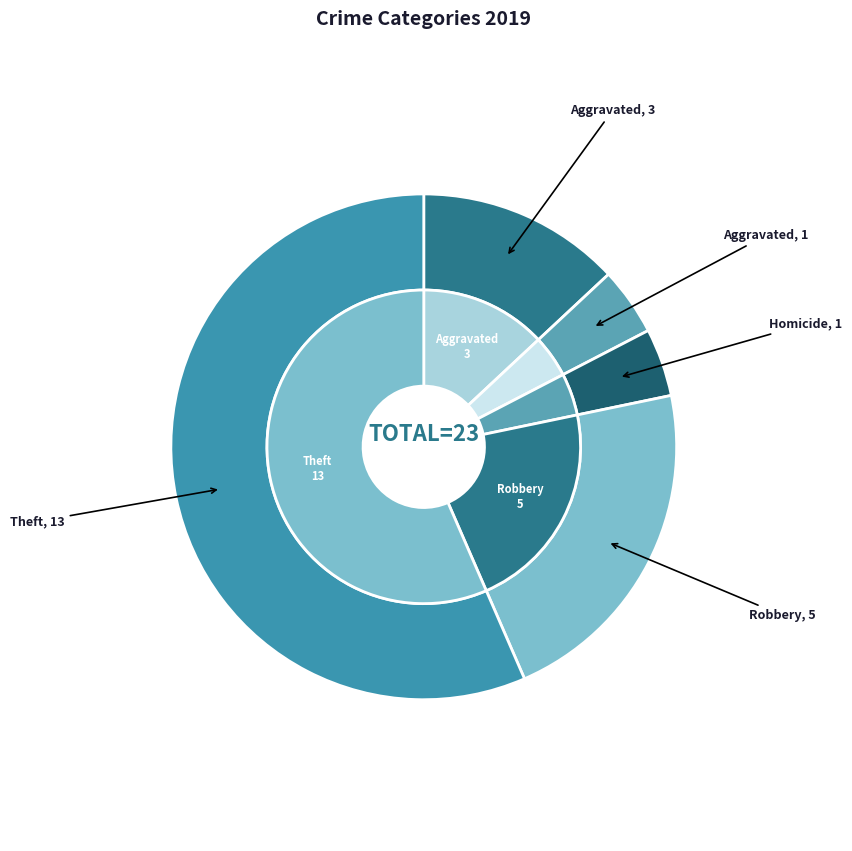

Is it true that Theft is 40% of the pie?

False